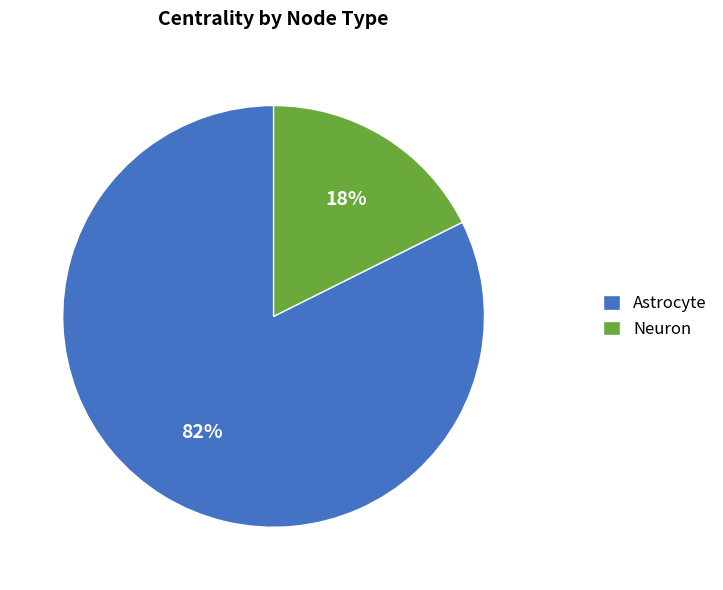

What percentage is the Astrocyte slice, to the nearest percent?

82%